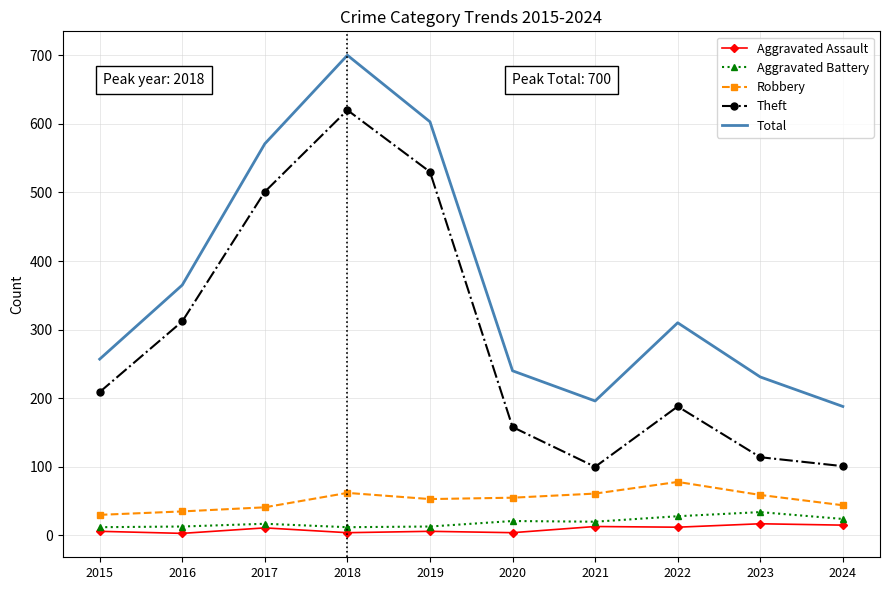

What is the lowest value of the Total series?

188